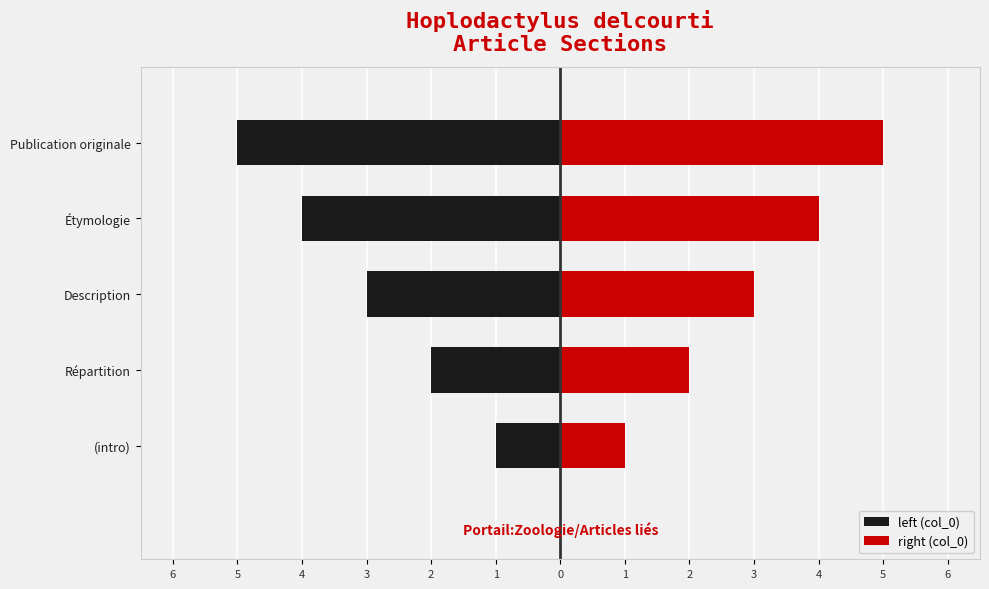

The value of left (col_0) at (intro) is -2. True or false?

False